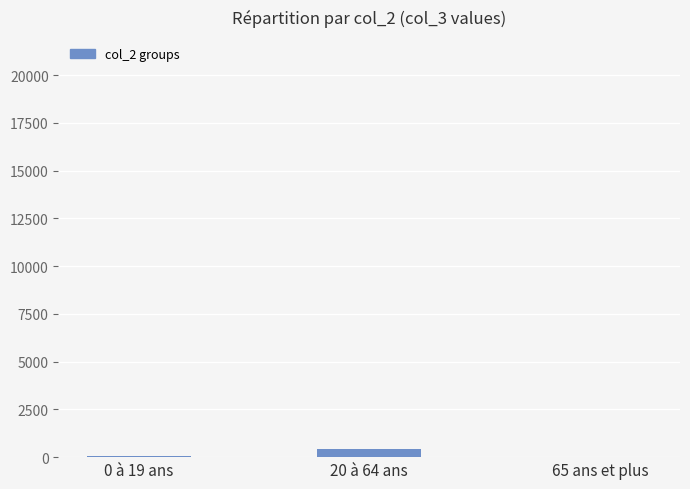

What is the sum of all values?

457